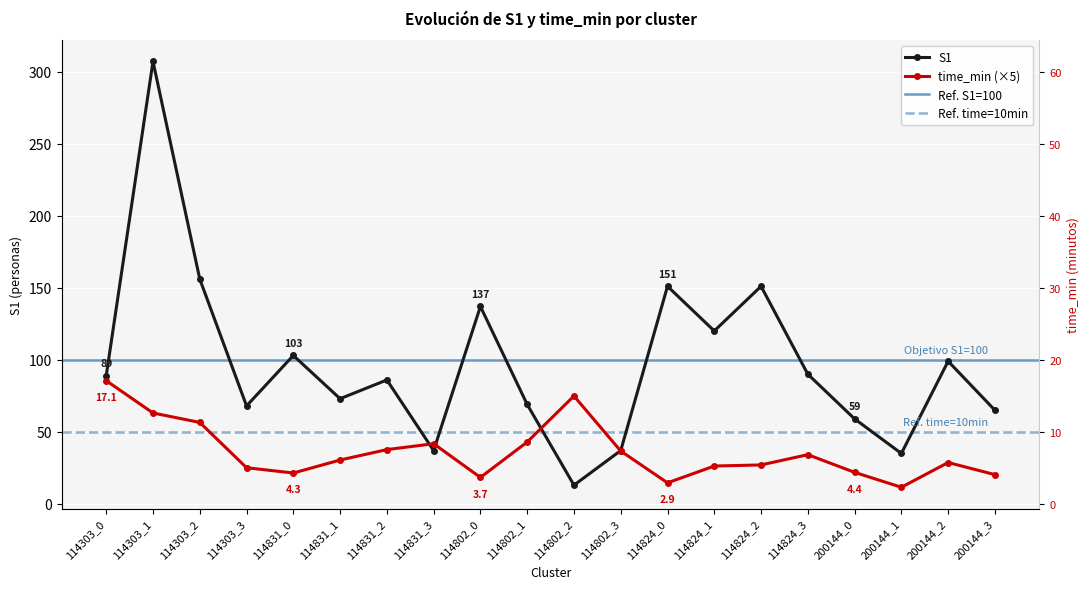

How many lines are shown in the chart?

2